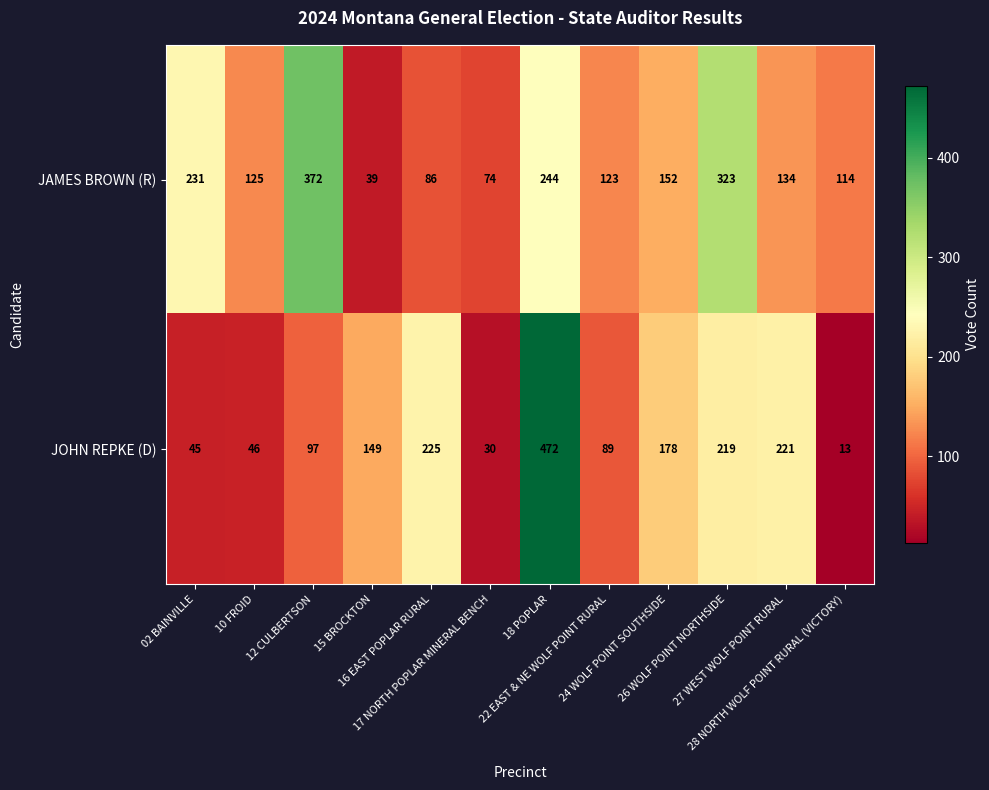

Rank the series by their maximum value, from highest to lowest.

JOHN REPKE (D), JAMES BROWN (R)